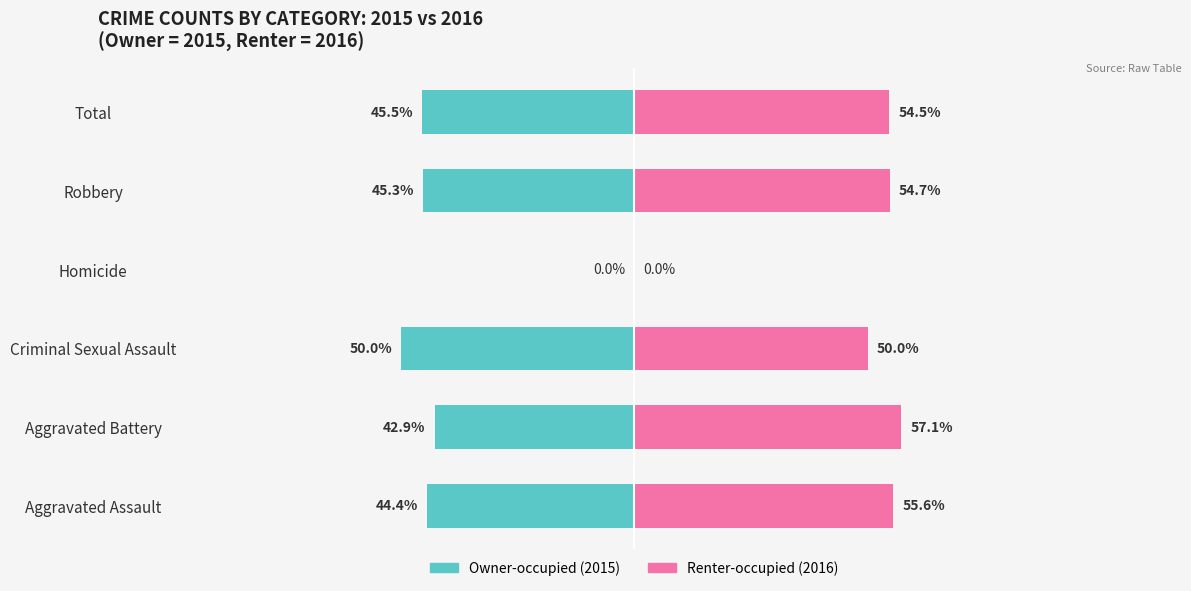

How many distinct data groups are displayed?

2